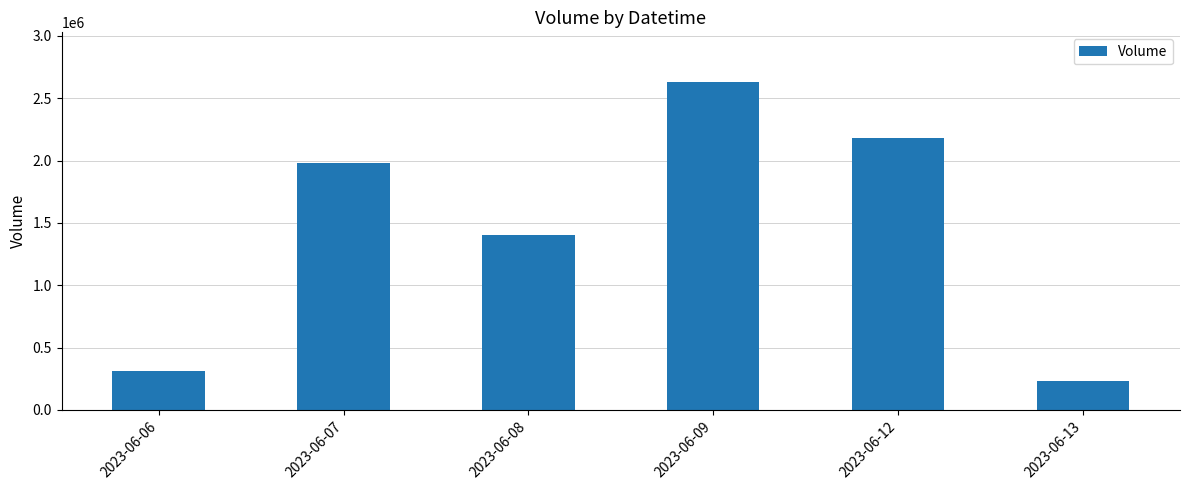

Count the number of data series in this chart.

1